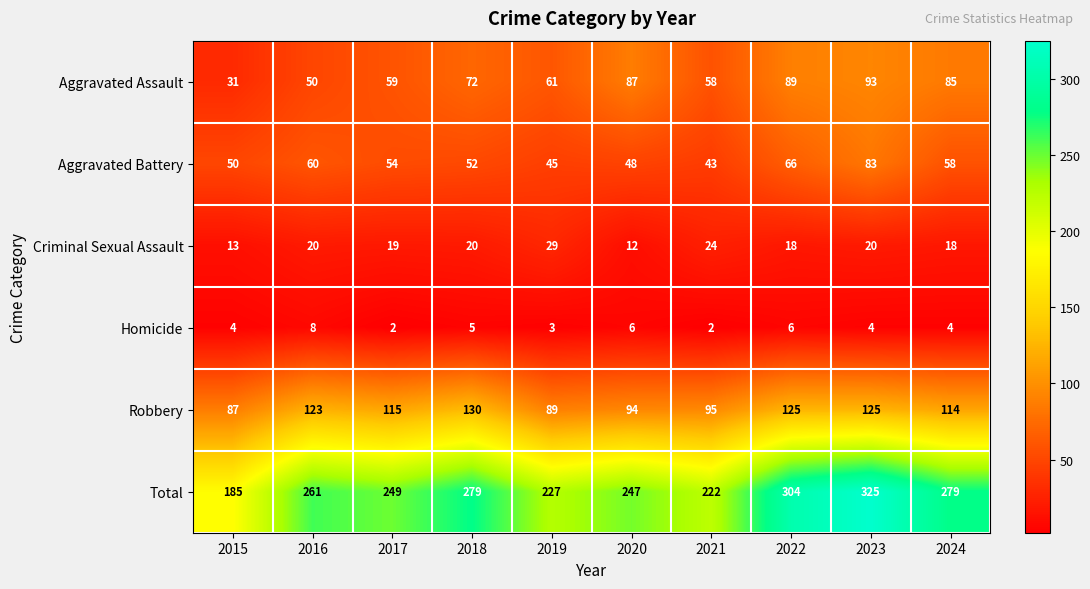

Count the number of data series in this chart.

6